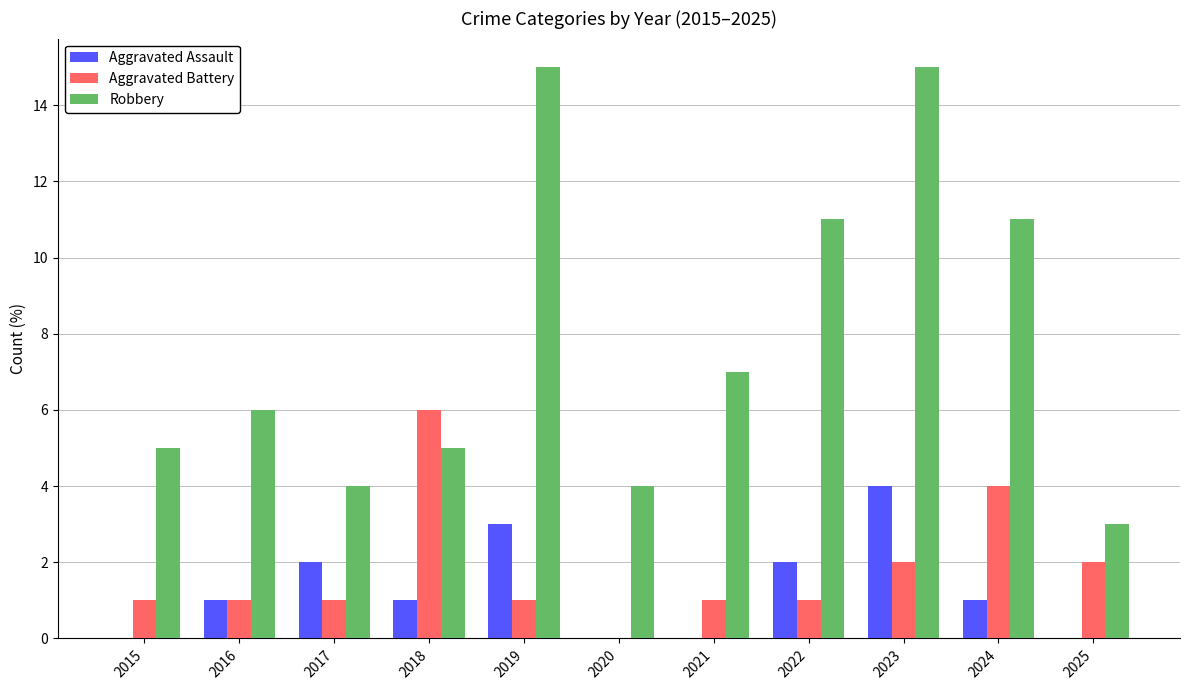

How many positive values does the Aggravated Battery series have?

10